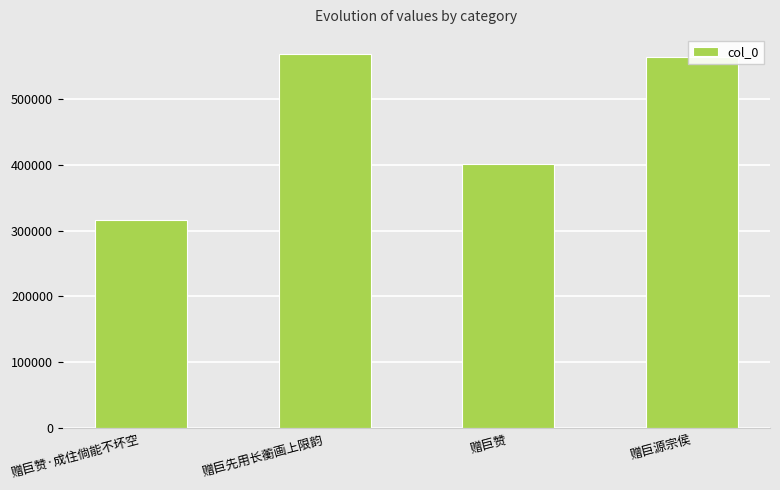

Between 赠巨源宗侯 and 赠巨先用长蘅画上限韵, which is larger?

赠巨先用长蘅画上限韵